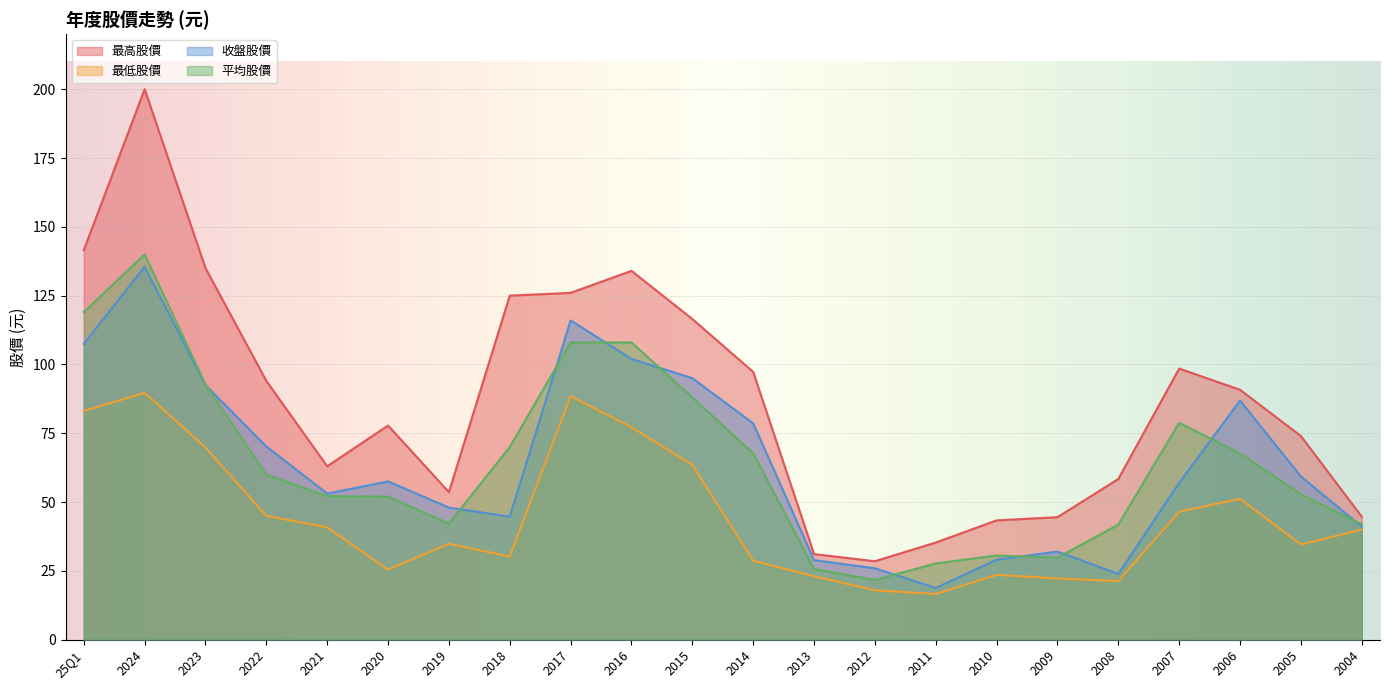

True or false: 最低股價 has more than 2 interior local peaks.

True